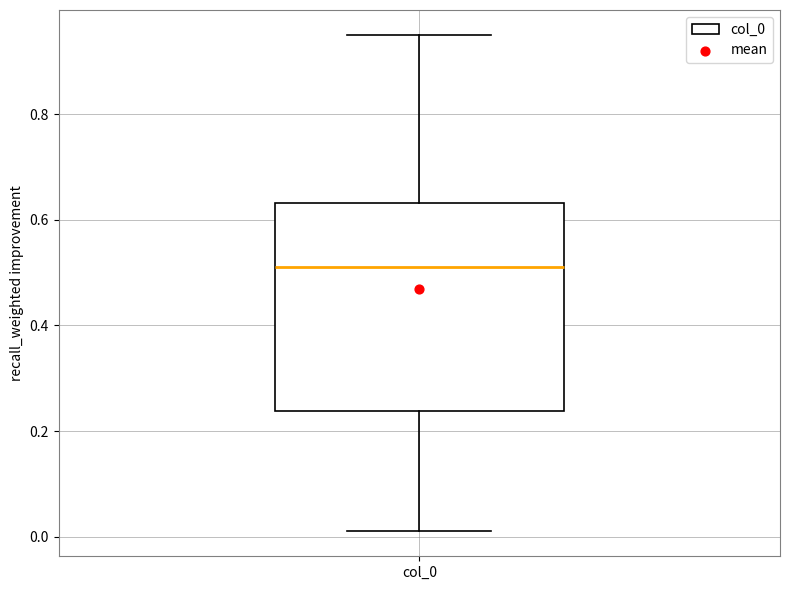

Where is the upper edge of the box for col_0 on the y-axis? The values are not printed on the chart, so give them approximately, as read against the axis.

0.64